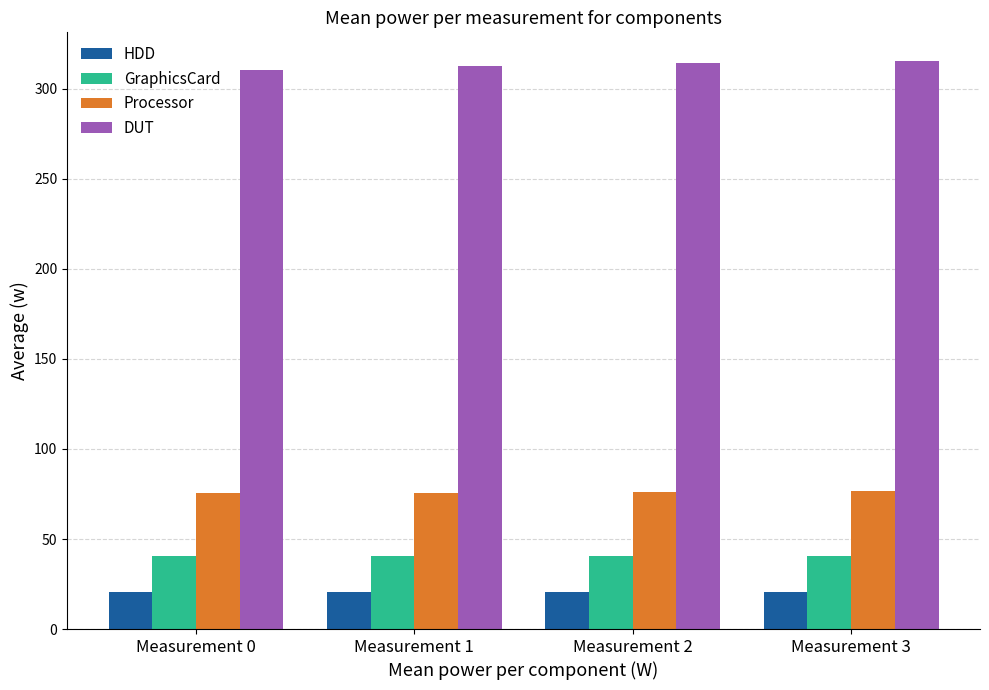

What is the maximum value for GraphicsCard?

40.6